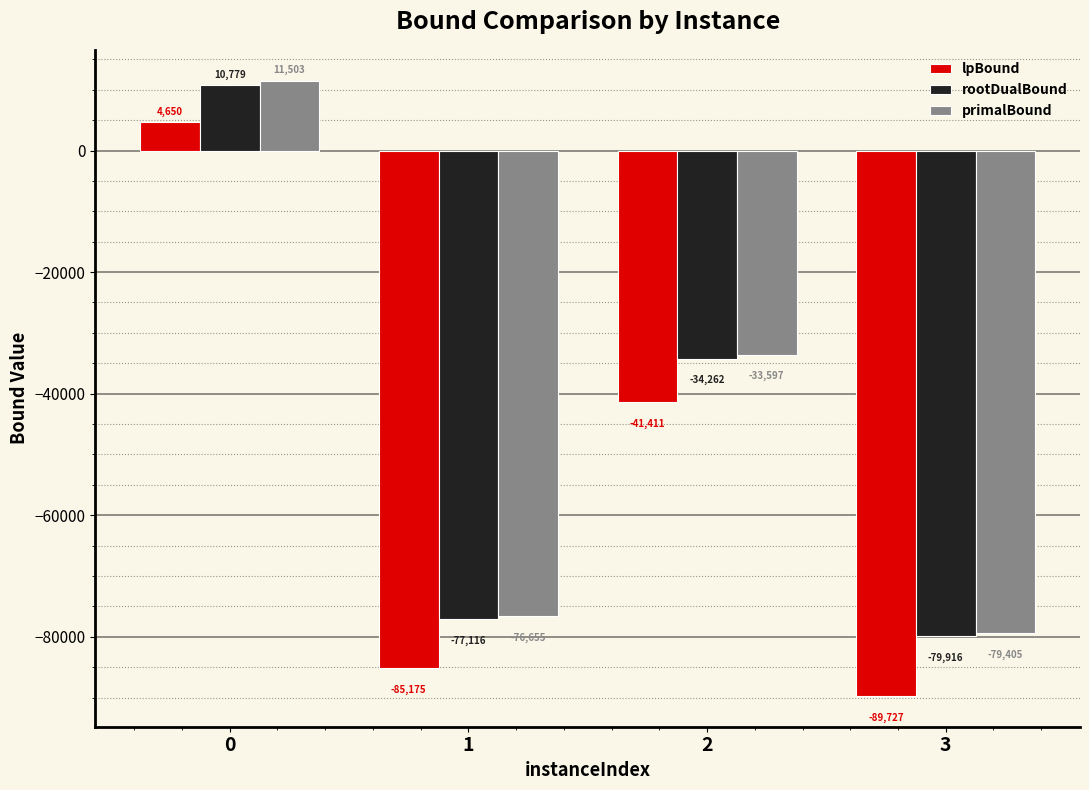

Which series has the widest spread of values?

lpBound